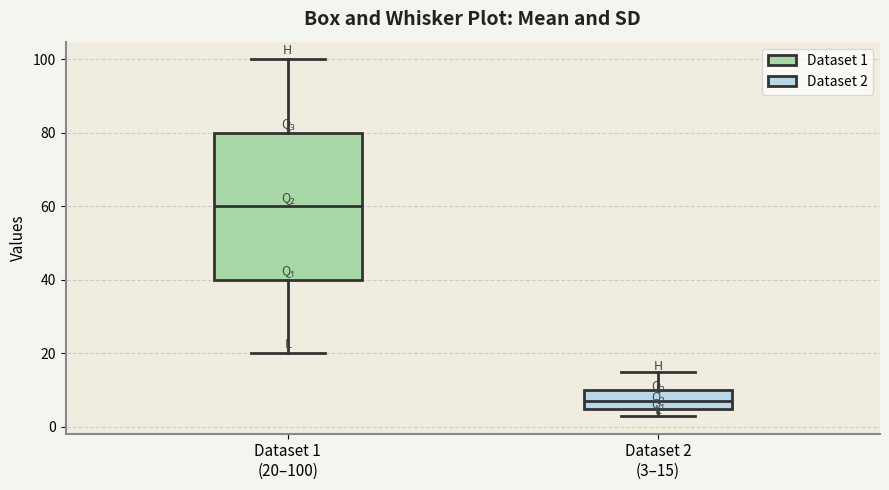

Which box has the lowest median line?

Dataset 2 (3–15)